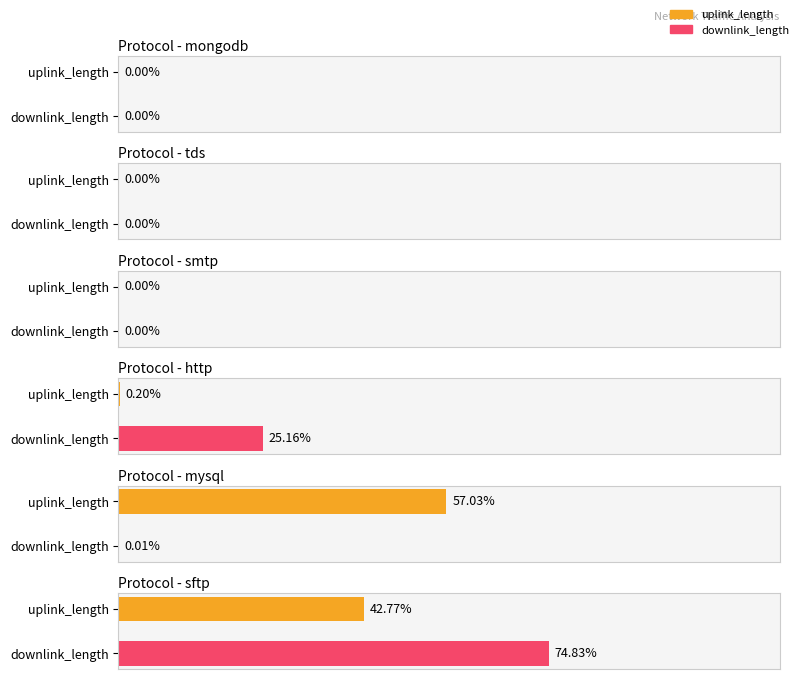

The downlink_length series shows 1664215 at http. True or false?

False